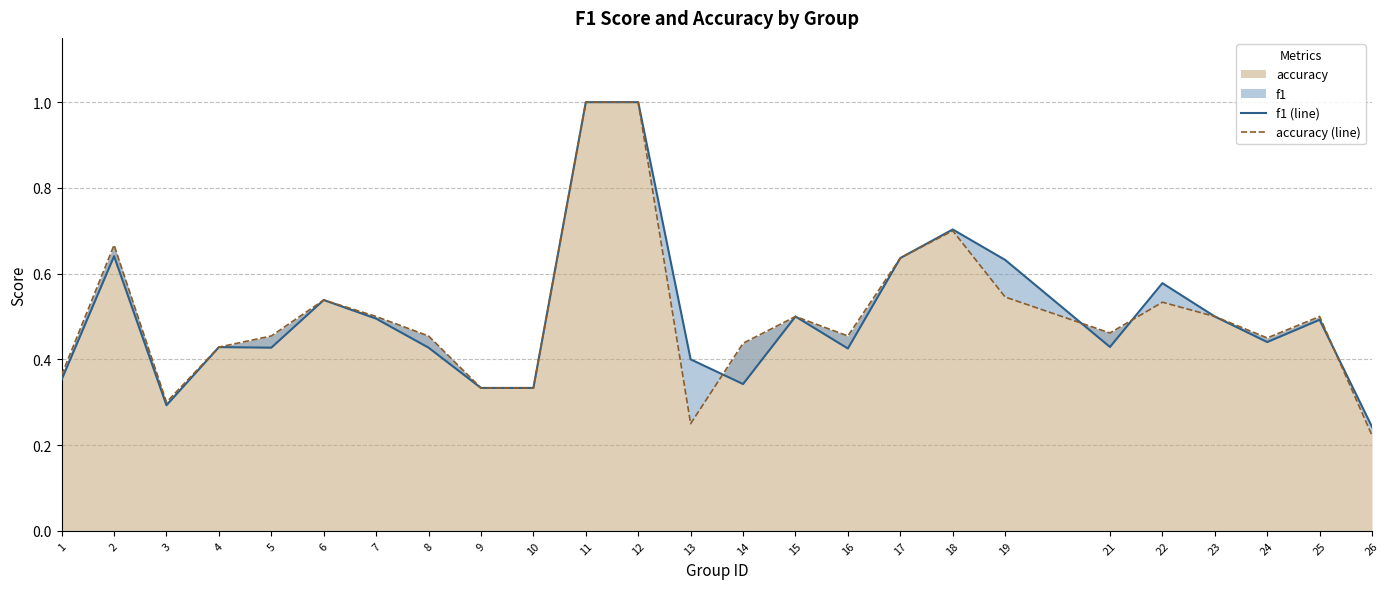

What is the value of the accuracy (line) point at the 19th from the left?

0.5